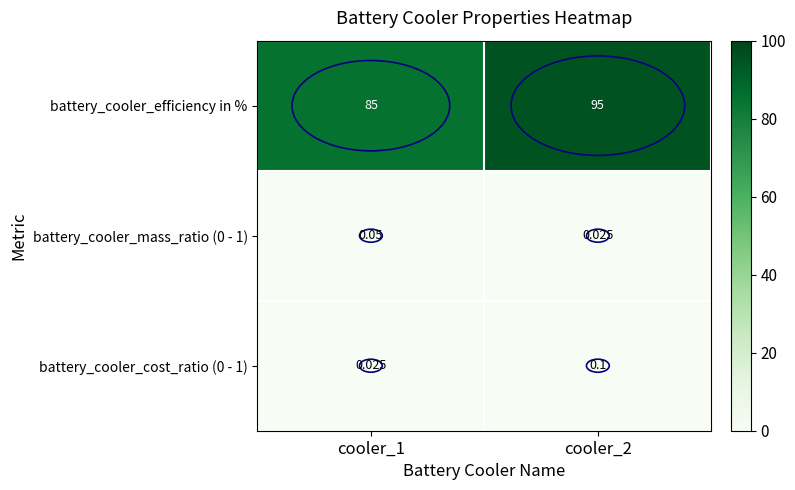

Which series changed the most between cooler_1 and cooler_2?

battery_cooler_efficiency in %